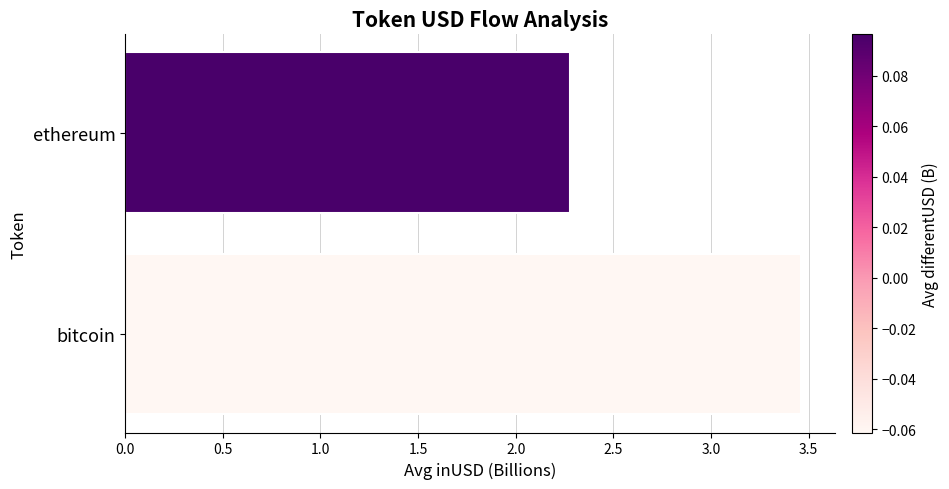

The chart shows a value of 3.6 at ethereum. True or false?

False